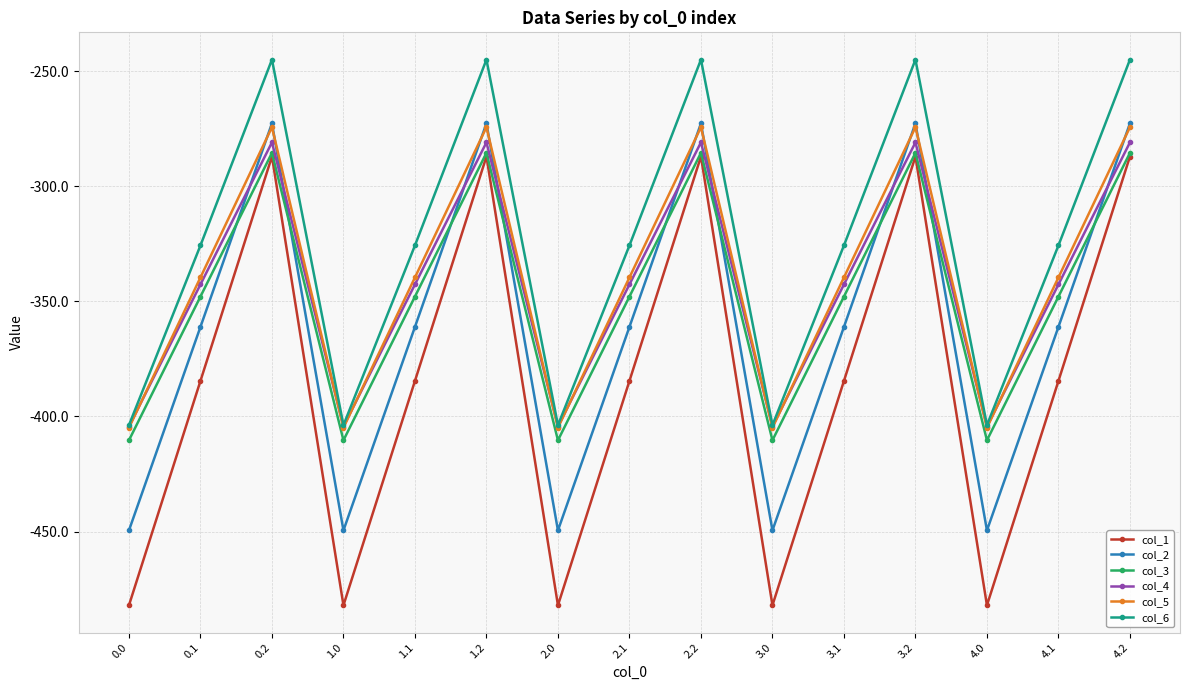

In col_6, how many points are higher than both neighbors (excluding endpoints)?

4